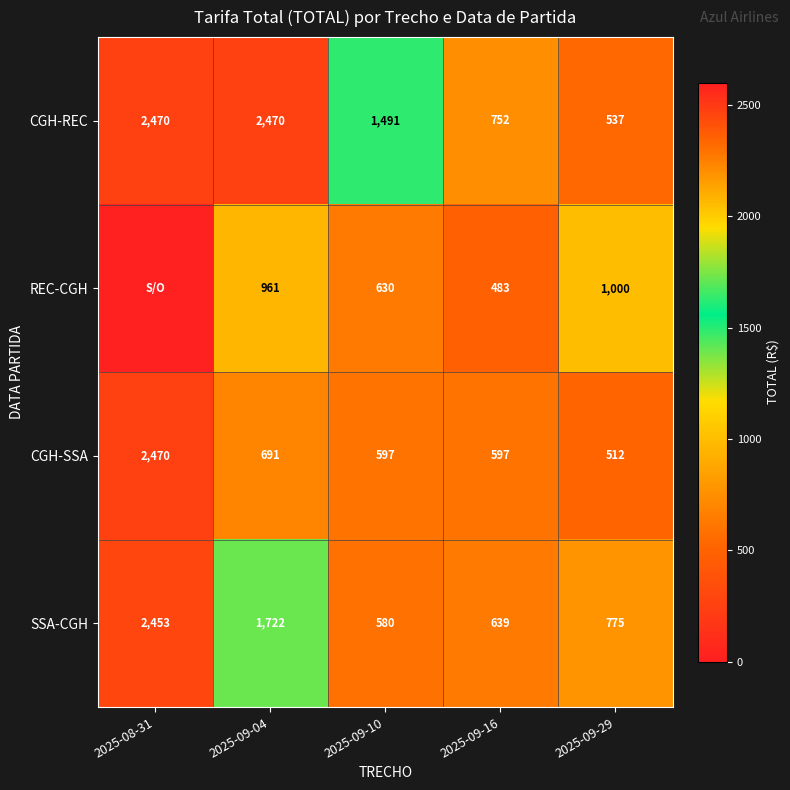

Is the value of CGH-REC at 2025-09-10 greater than the value of CGH-SSA at 2025-09-29?

Yes